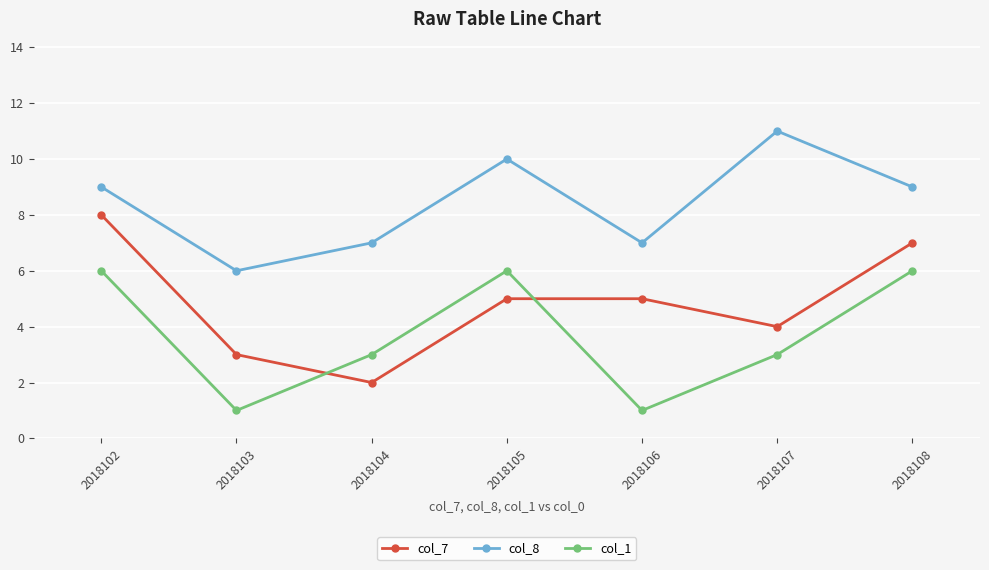

What is the value of the col_8 point at the 3rd from the left?

7